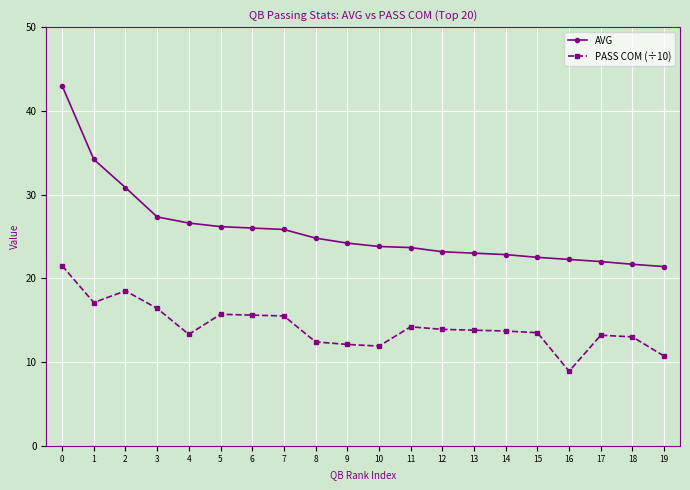

What is the value of the AVG point at the 13th from the left?

23.2